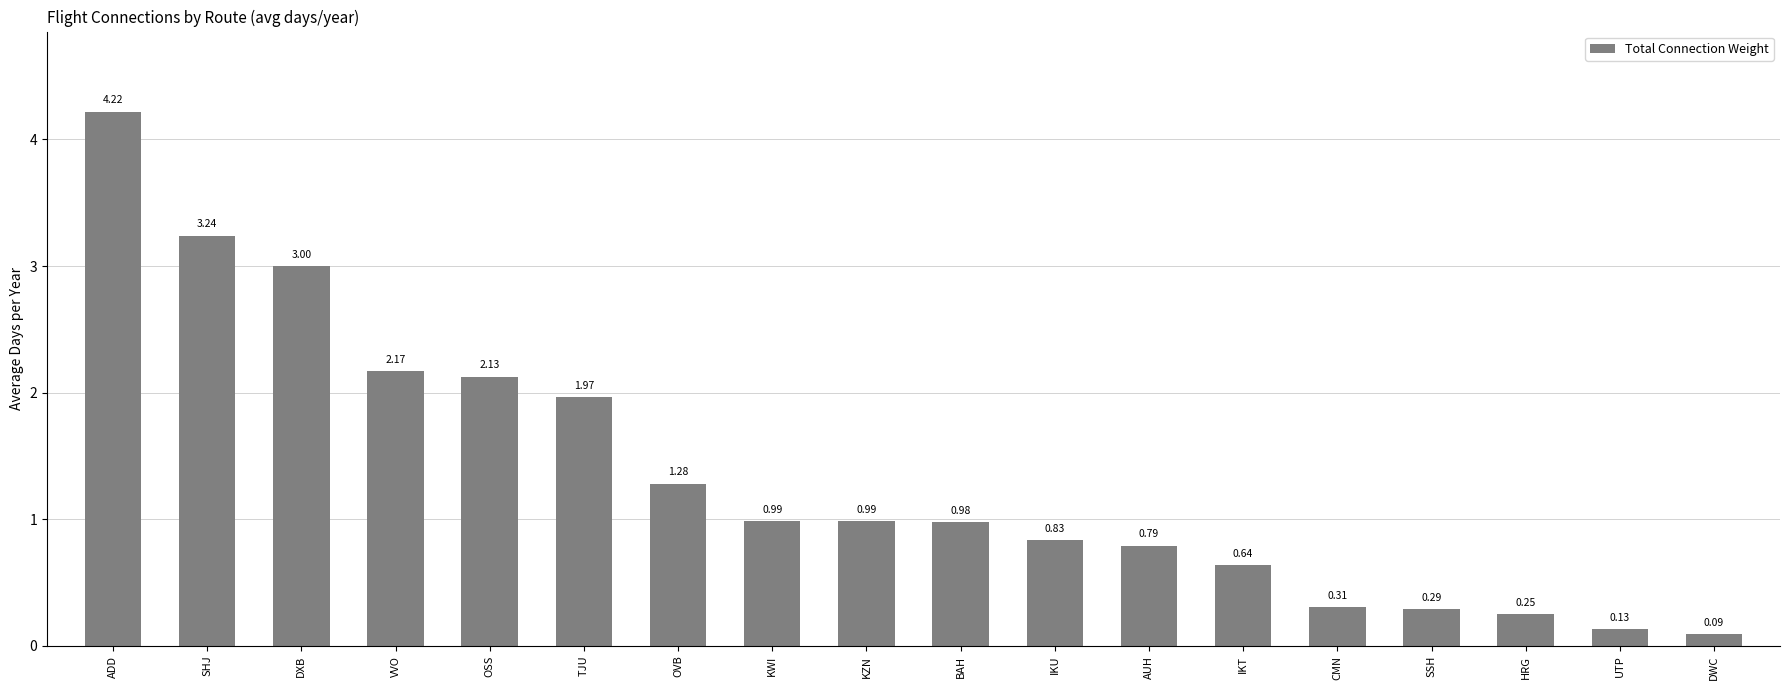

What is the label of the 6th bar from the right?

IKT